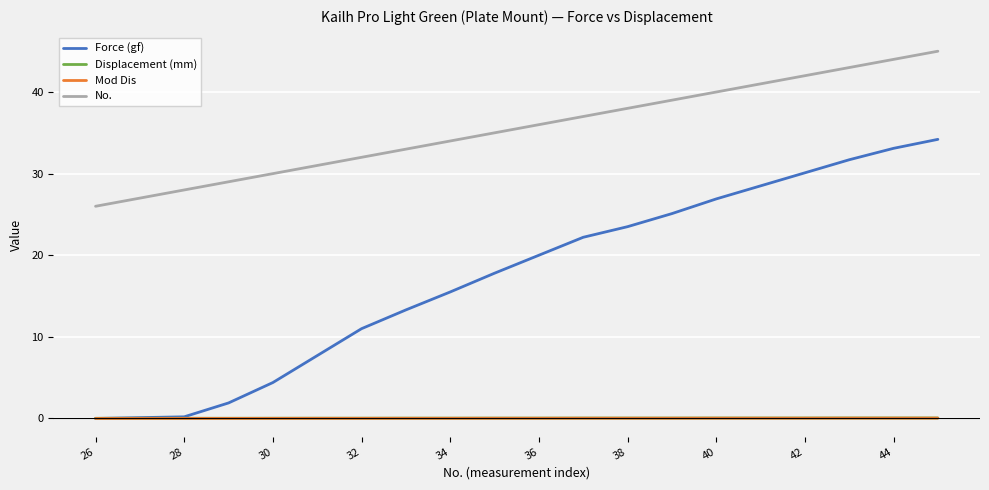

What is the greatest value displayed?

45.0